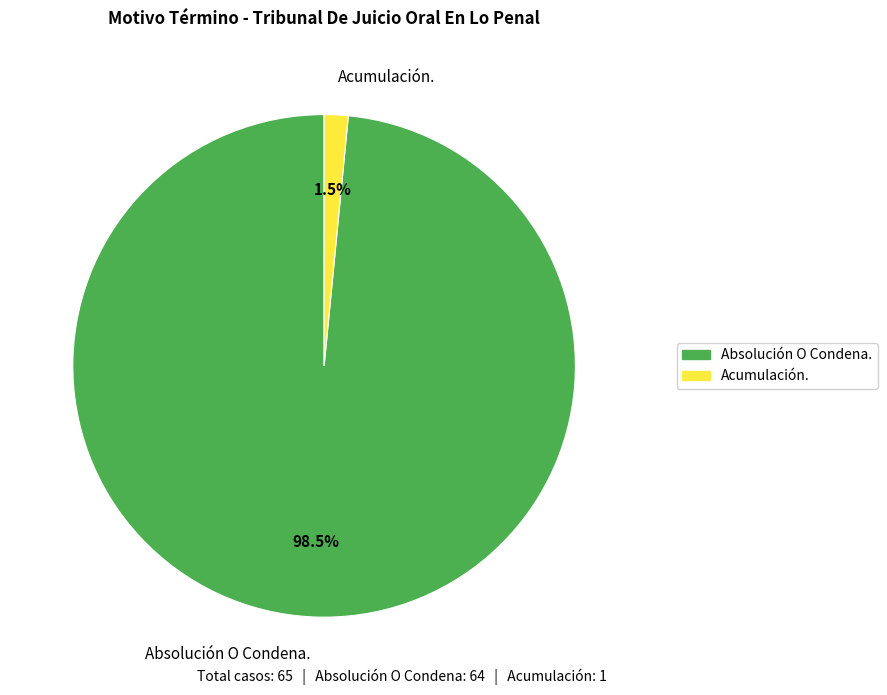

Rank the categories by value from highest to lowest.

Absolución O Condena., Acumulación.